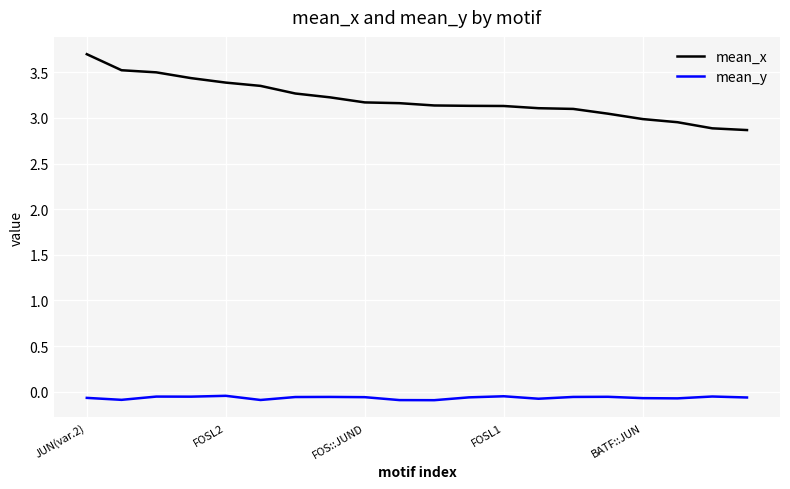

What is the maximum value shown in the chart?

3.7